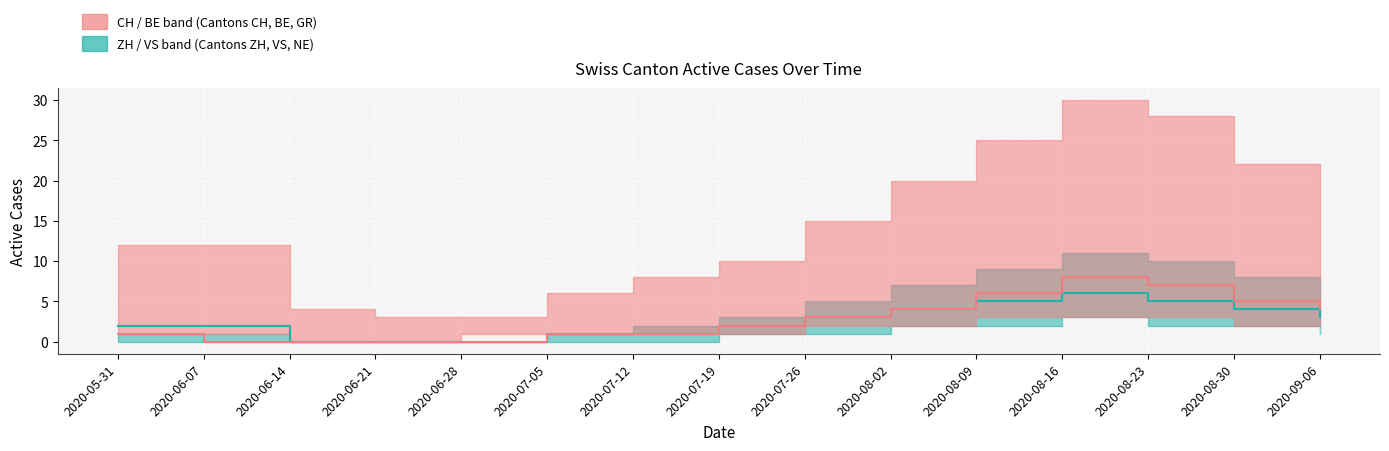

What position from the left is 2020-07-19?

8